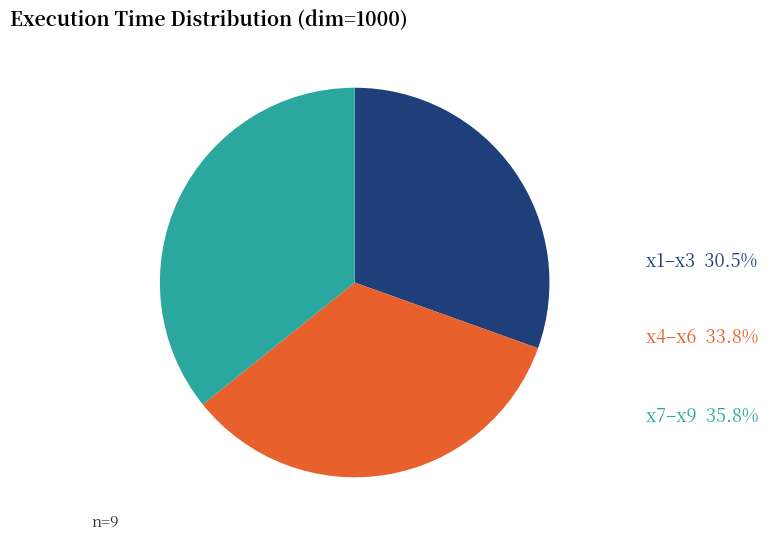

Do x1–x3 and x4–x6 together represent more than half of the pie?

Yes